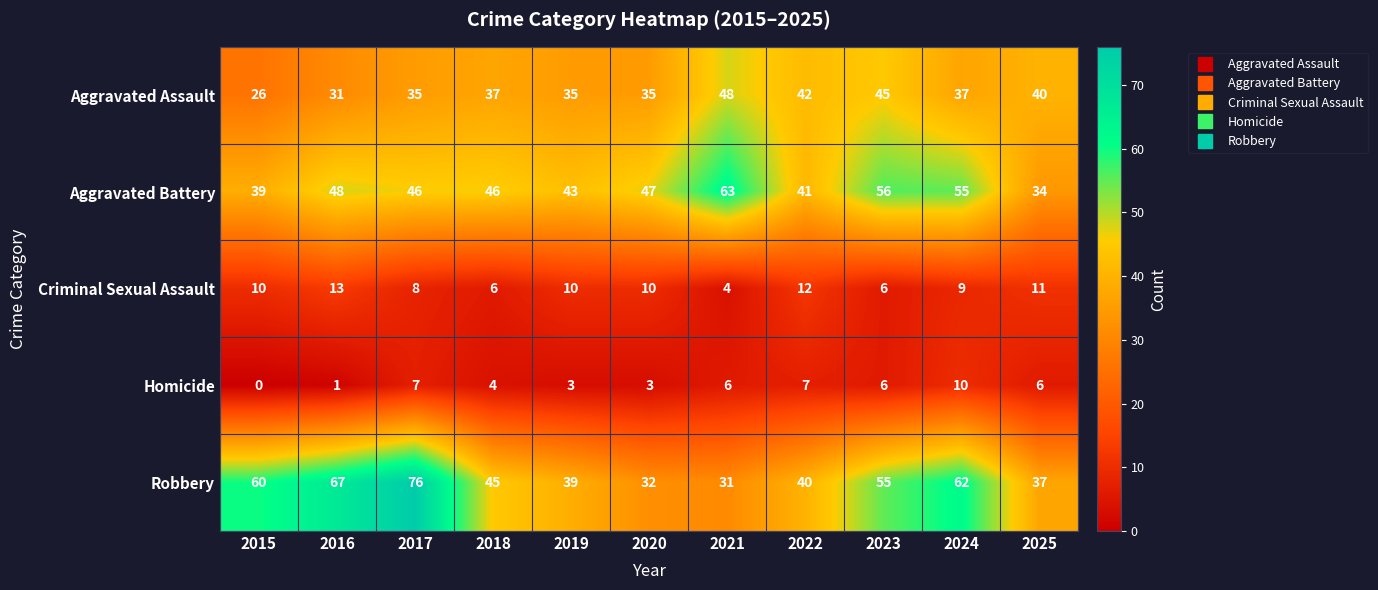

The value of Homicide at 2015 is -3. True or false?

False